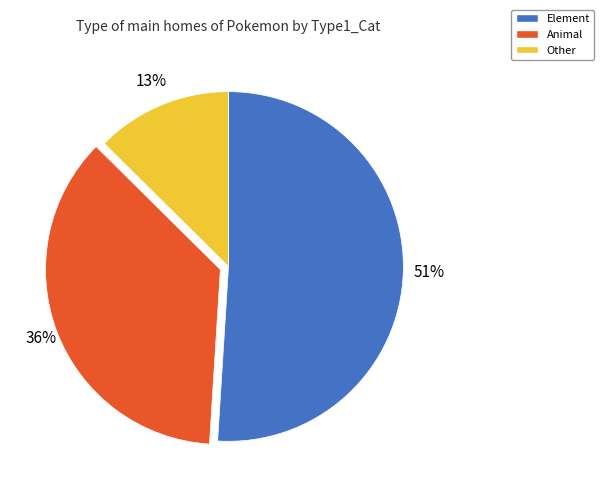

To the nearest percent, what is the average slice percentage?

33%